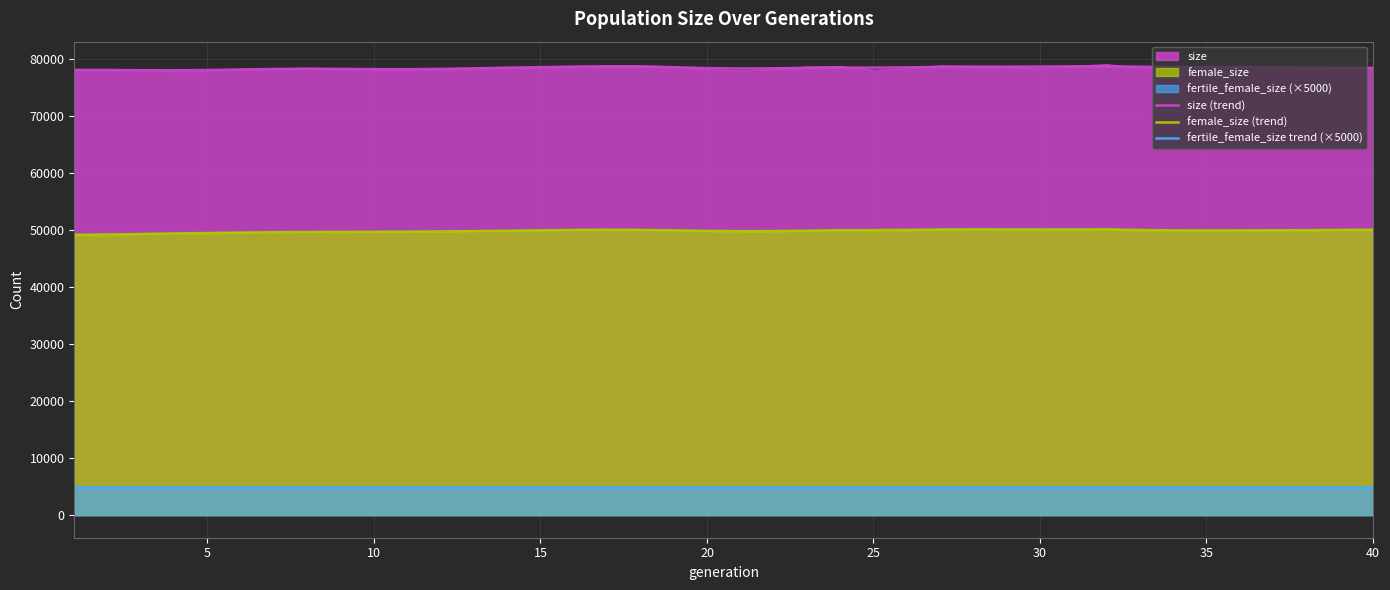

What is the difference between the maximum and minimum values in the female_size (trend) series?

943.1